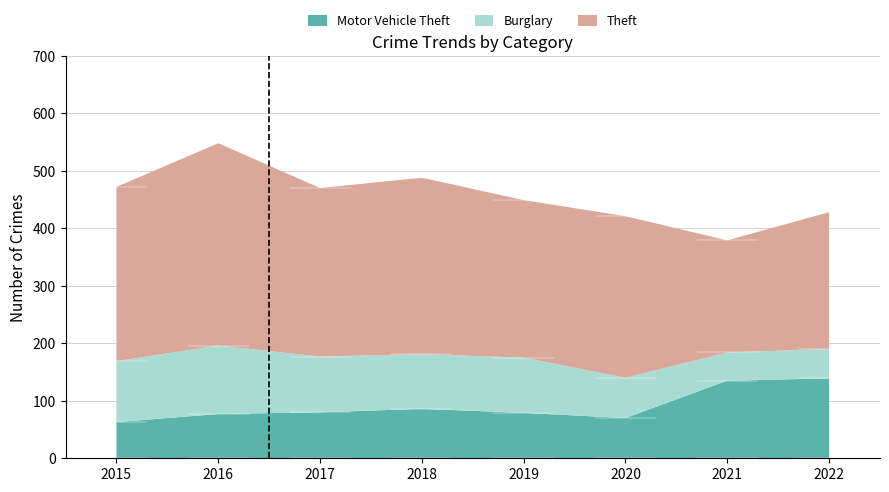

Count the number of categories in the chart.

8